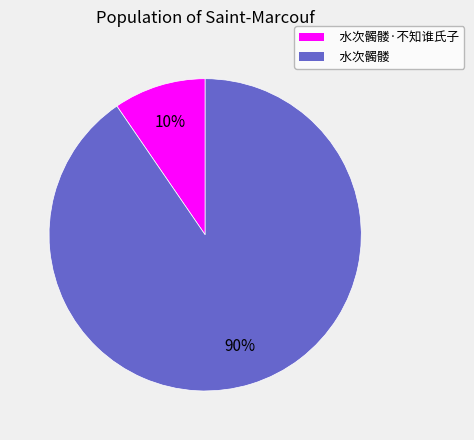

What is the ratio of the value at 水次髑髅·不知谁氏子 to the value at 水次髑髅?

0.1